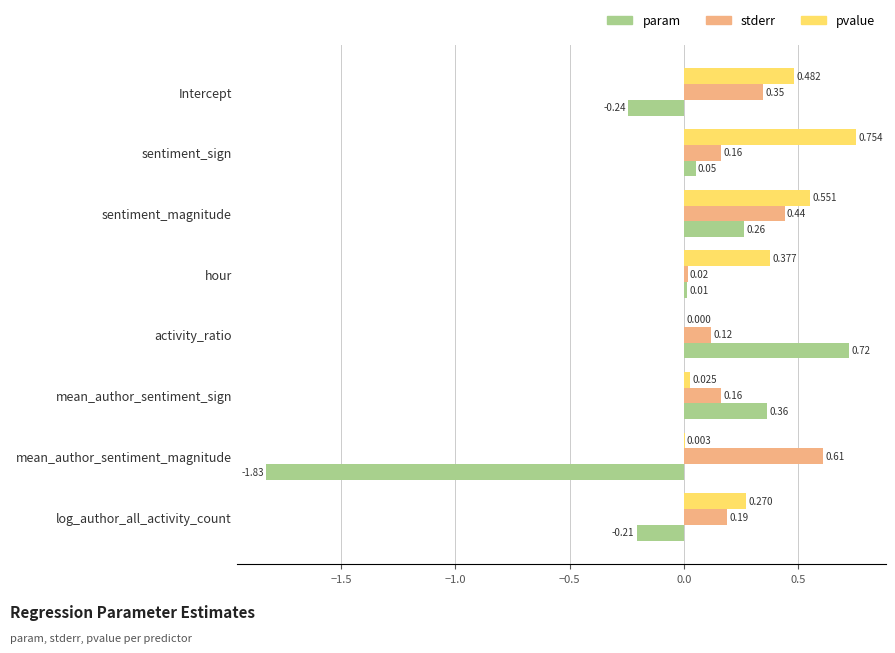

Is the value of pvalue at Intercept greater than the value of param at sentiment_magnitude?

Yes